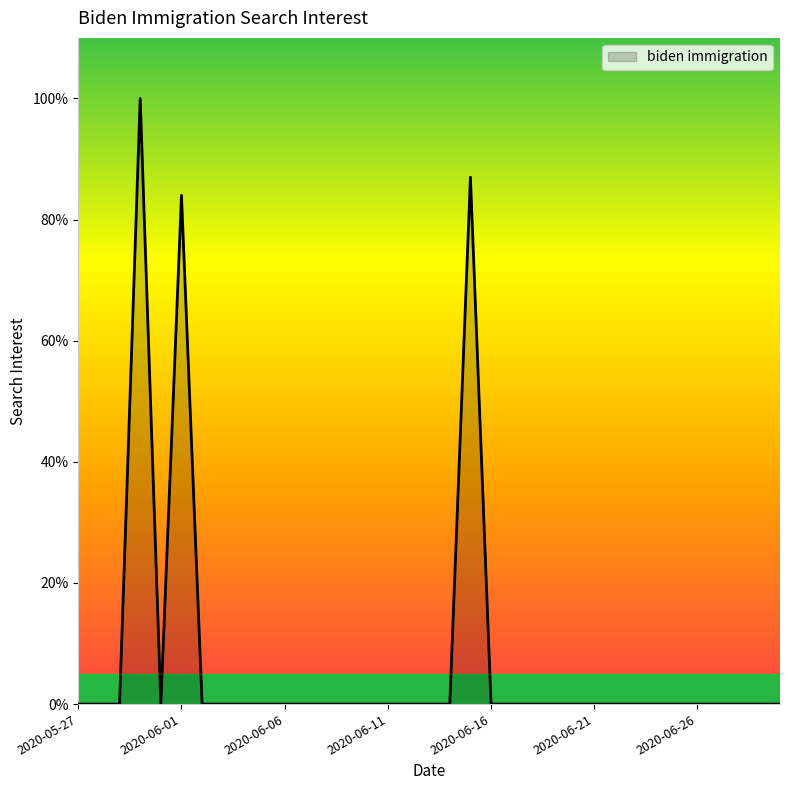

What is the difference between the maximum and minimum values?

100